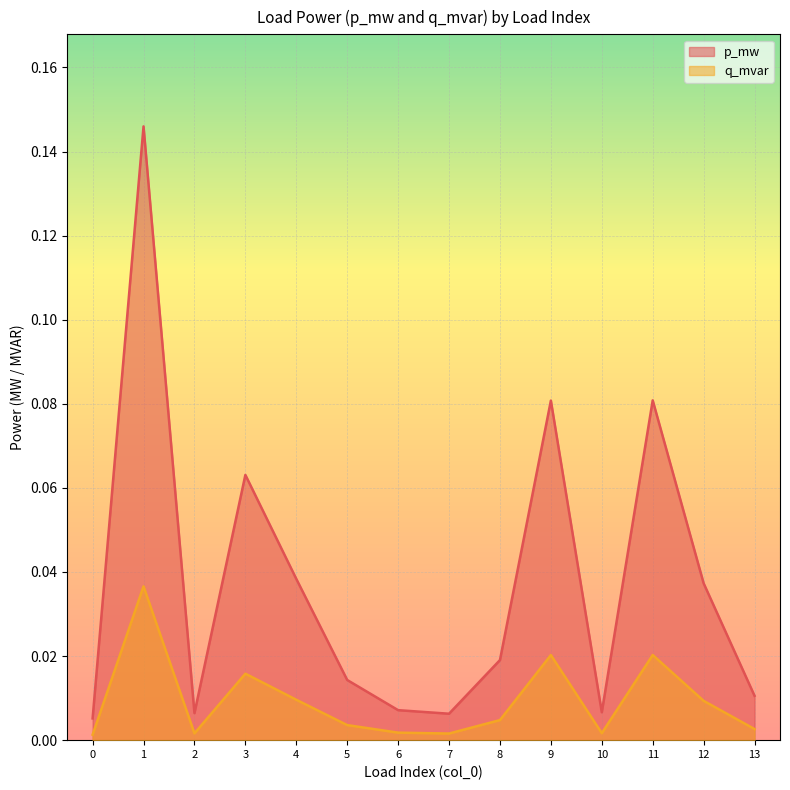

Which series has the largest range (max minus min)?

p_mw